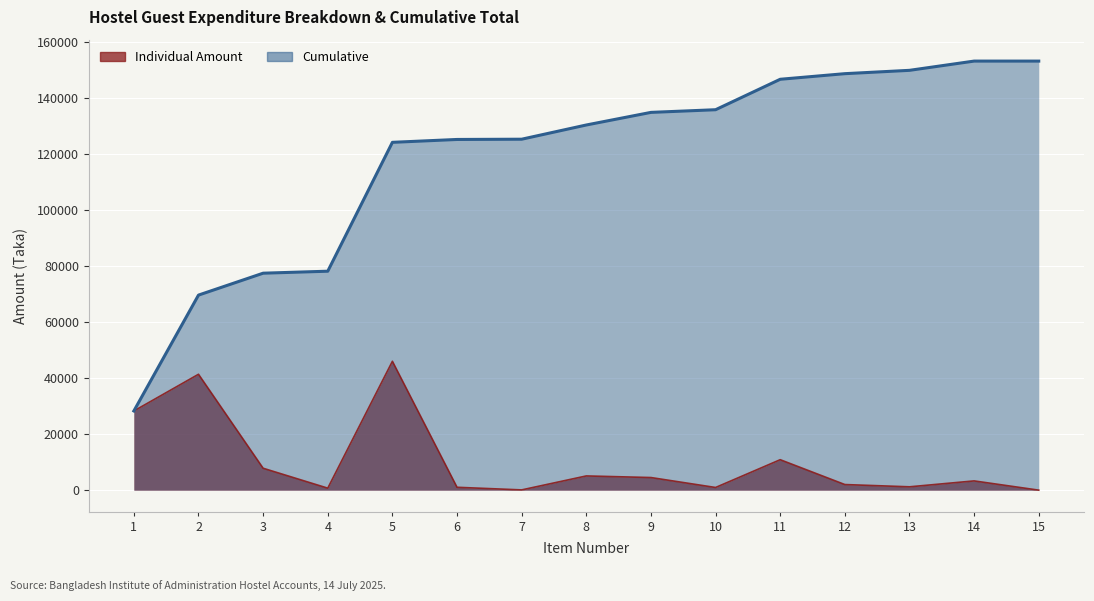

Which has a higher value, 2 or 9?

2